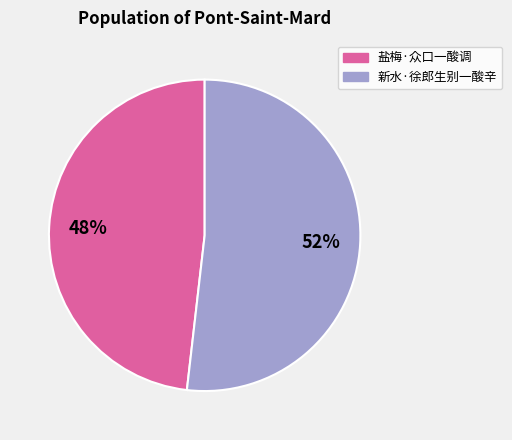

Which category has the smallest portion of the pie?

盐梅·众口一酸调